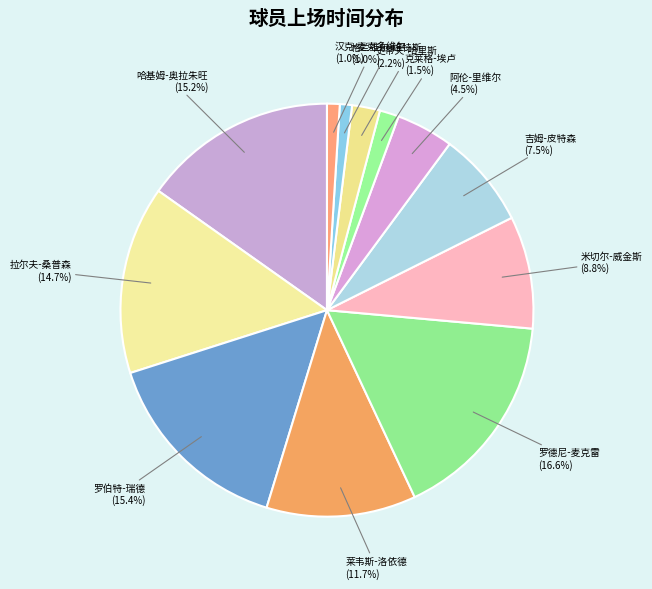

Approximately how many times larger is the value at 米切尔-威金斯 (8.8%) compared to 史蒂夫-哈里斯 (2.2%)?

4.0